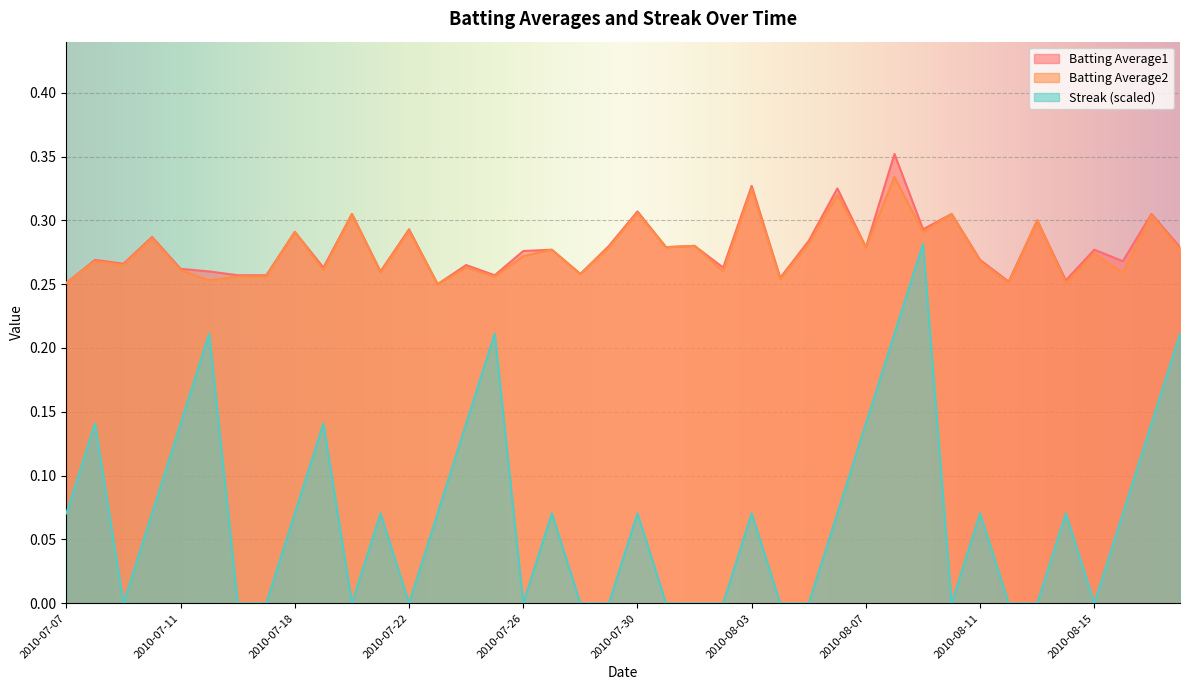

What is the label of the 38th point from the left?

2010-08-16